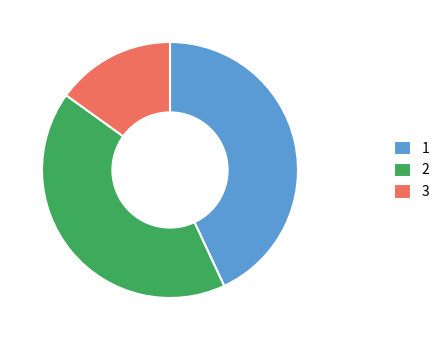

Rank the categories by value from lowest to highest.

3, 2, 1